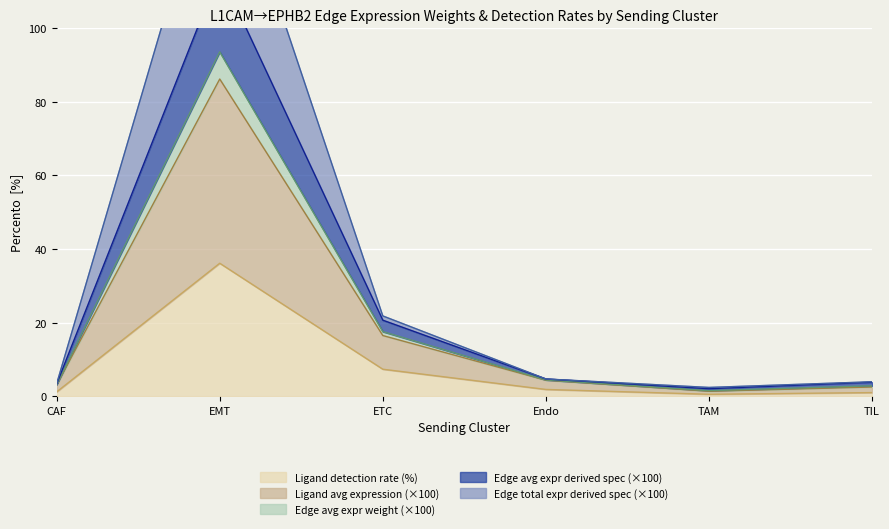

Is it true that Ligand detection rate equals 7.3 at ETC?

True